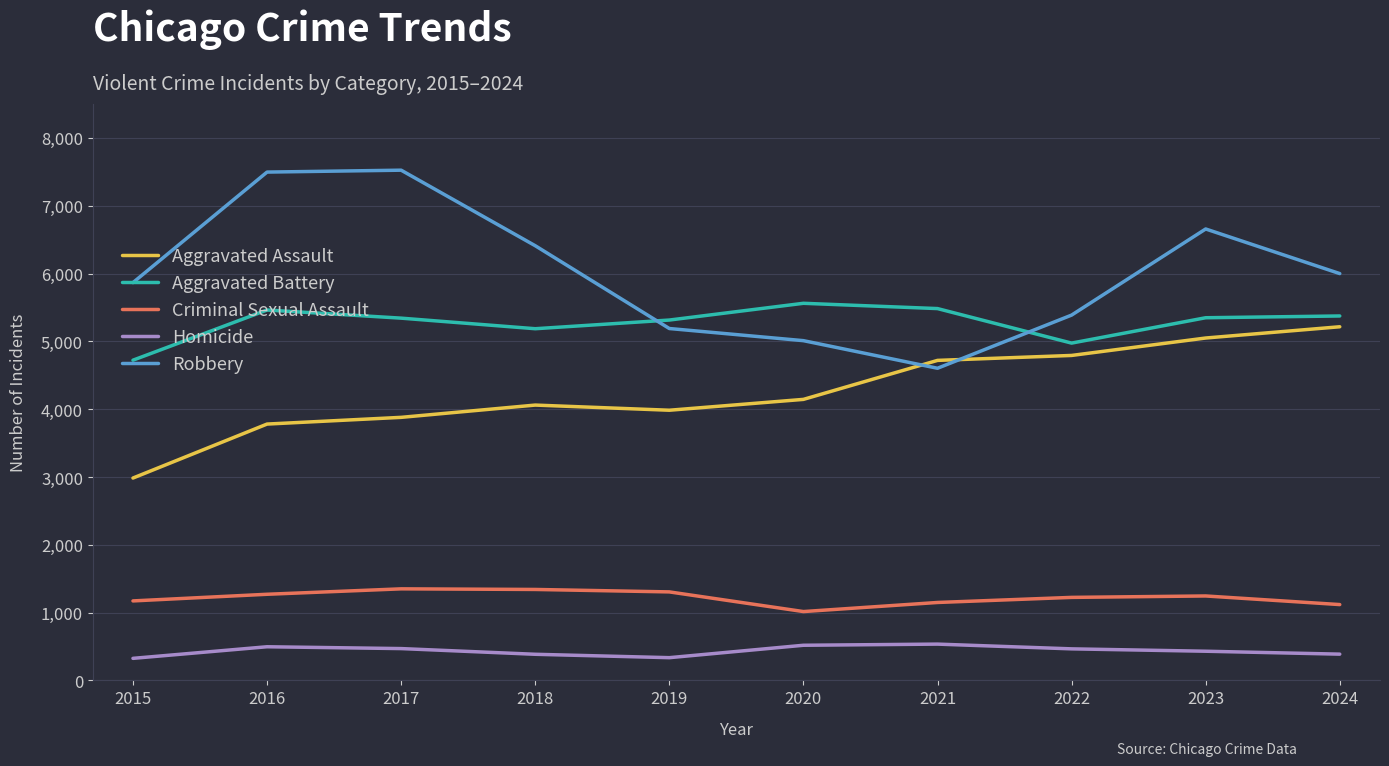

What is the maximum value shown in the chart?

7524